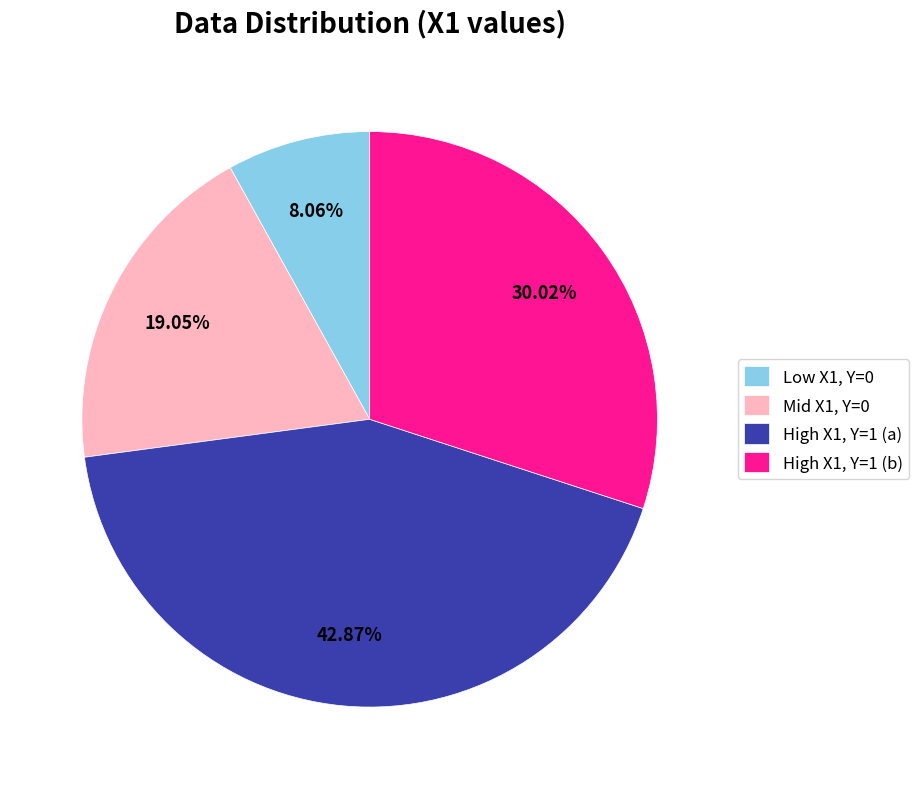

Is there any slice that represents more than half of the pie?

No